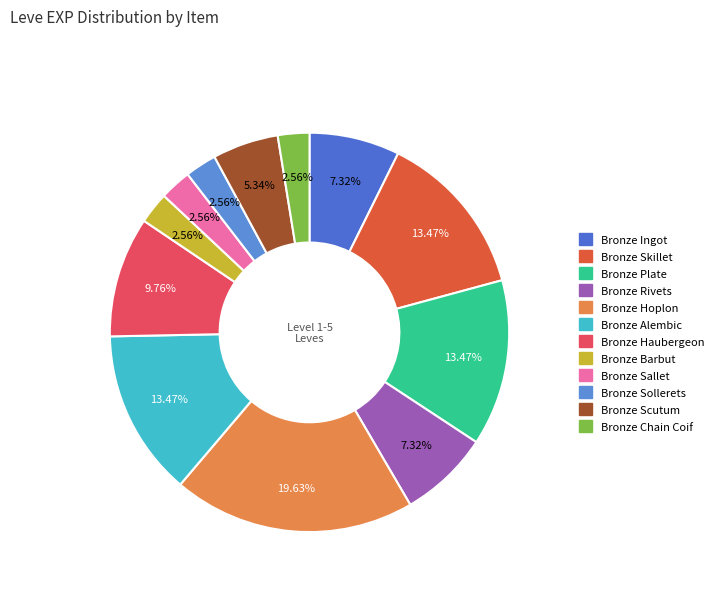

Does Bronze Ingot represent more than half of the total?

No